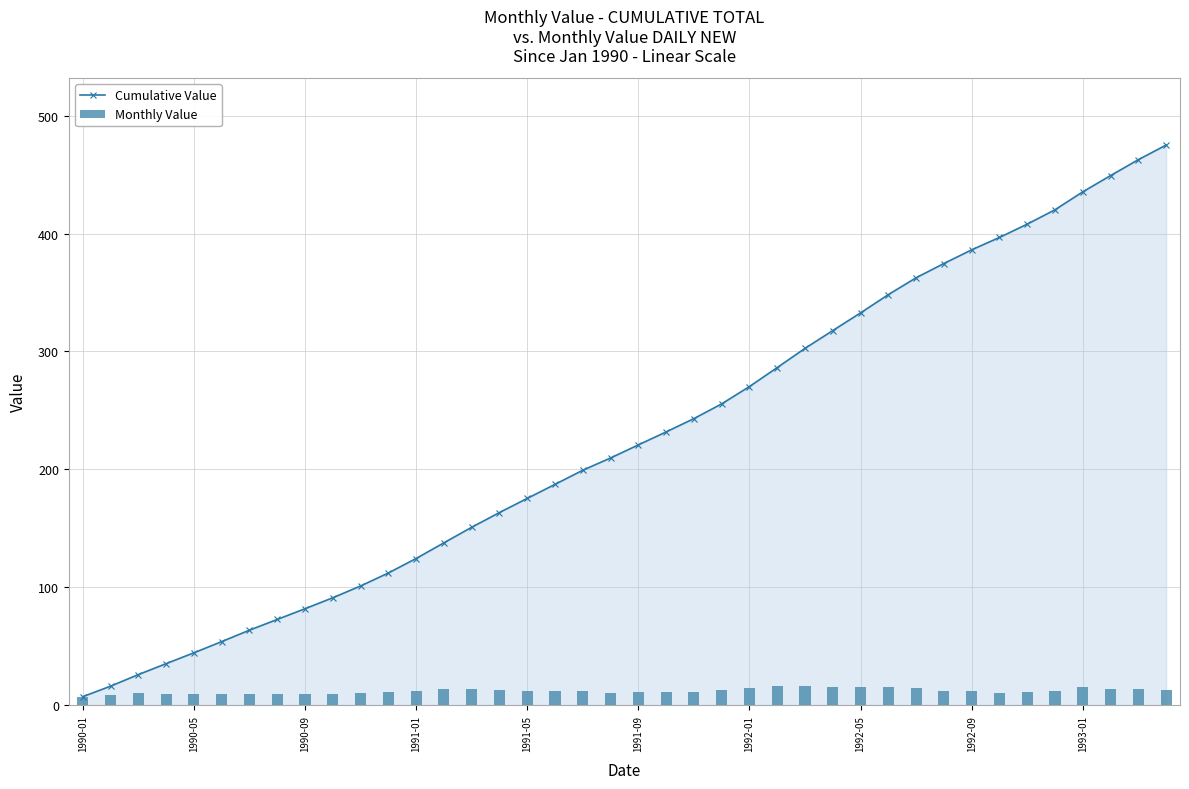

Reading left to right, what are all the values shown in this chart?

Cumulative Value: 7.1	16.0	25.8	35.1	44.3	53.8	63.5	72.6	81.7	91.0	101.0	112.0	124.3	137.6	150.8	163.3	175.3	187.2	199.2	209.6	220.7	231.7	243.0	255.5	270.2	286.3	302.6	317.7	332.7	348.2	362.5	374.6	386.2	396.7	408.0	420.2	435.4	449.2	462.7	475.1
Monthly Value: 7.1	8.9	9.8	9.3	9.2	9.5	9.7	9.1	9.1	9.3	10.0	11.0	12.3	13.3	13.2	12.5	12.0	11.9	12.0	10.4	11.1	11.0	11.3	12.5	14.7	16.1	16.3	15.1	15.0	15.5	14.3	12.1	11.6	10.5	11.3	12.2	15.2	13.8	13.5	12.4